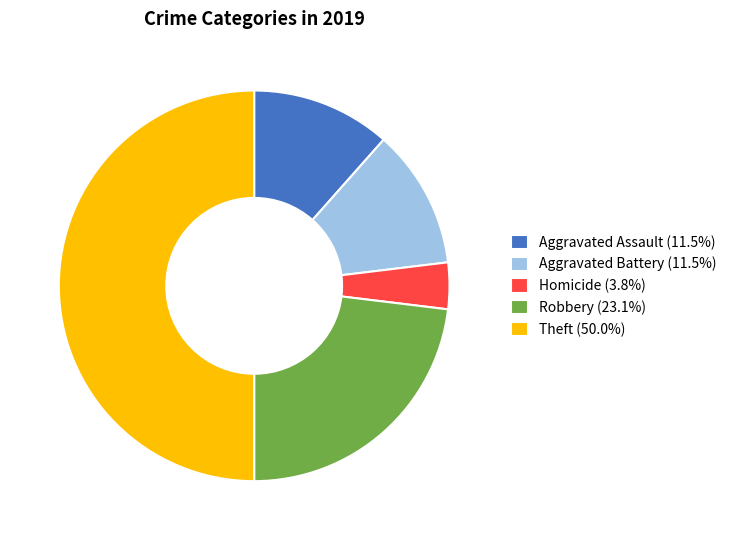

Combined, do Robbery (23.1%) and Theft (50.0%) account for over 50%?

Yes